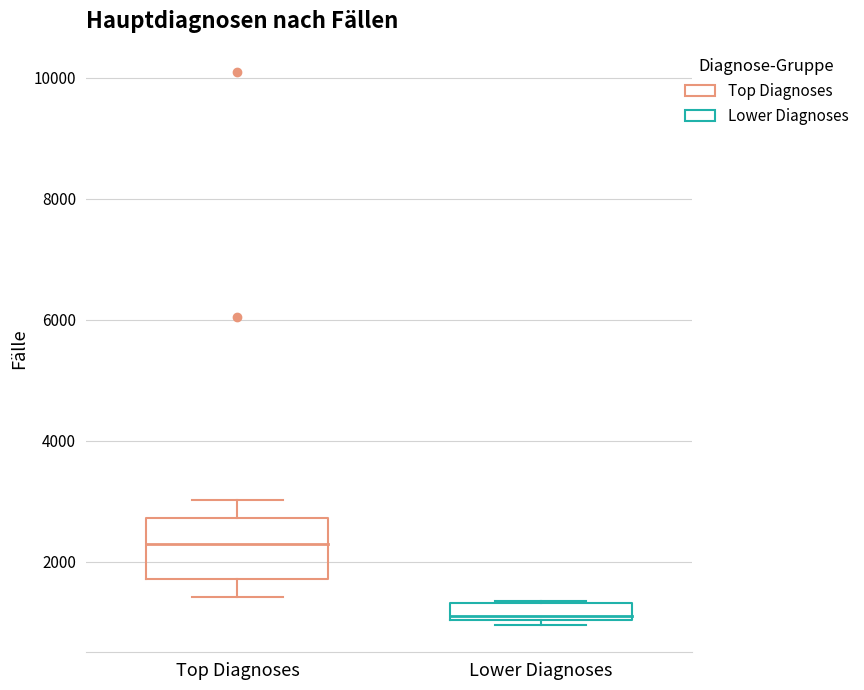

Where does the median line of the box for Top Diagnoses sit on the y-axis? The values are not printed on the chart, so give them approximately, as read against the axis.

2200